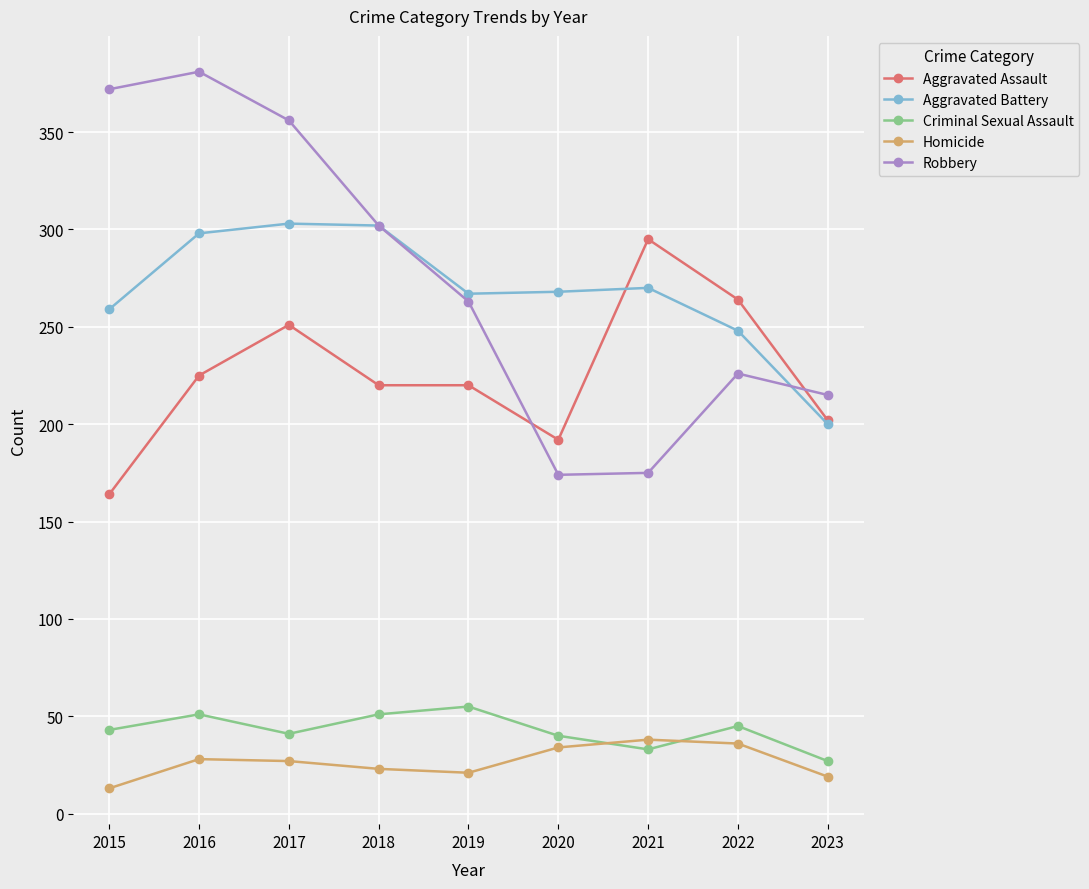

True or false: Criminal Sexual Assault and Robbery cross at least once.

False